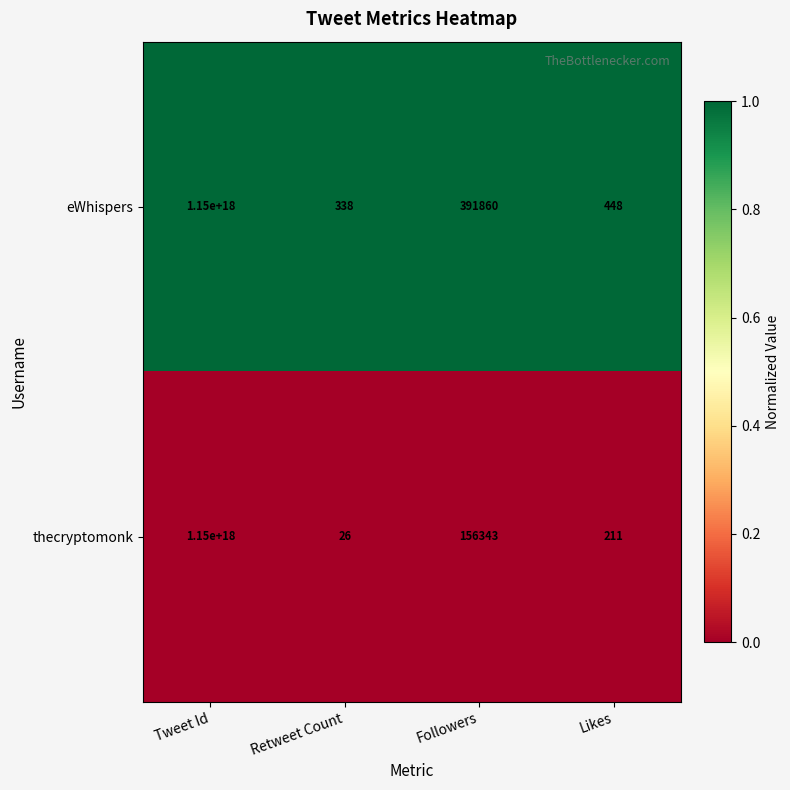

At which category is the sum across all series the highest?

Tweet Id